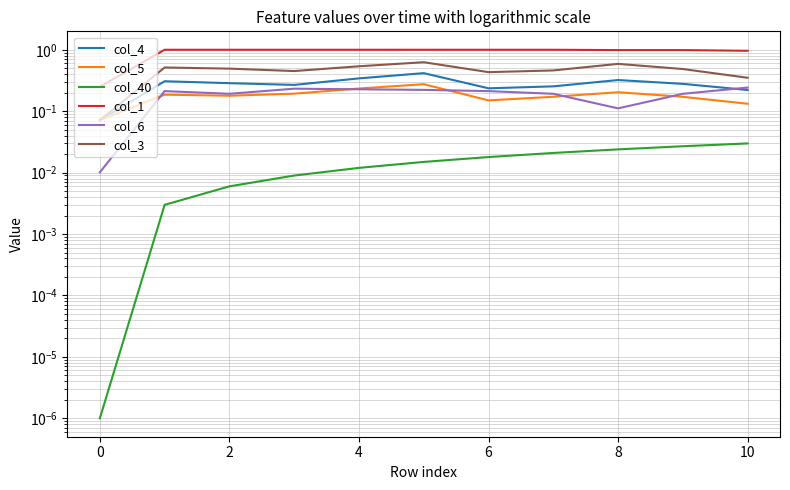

What is the highest value of the col_3 series?

0.6